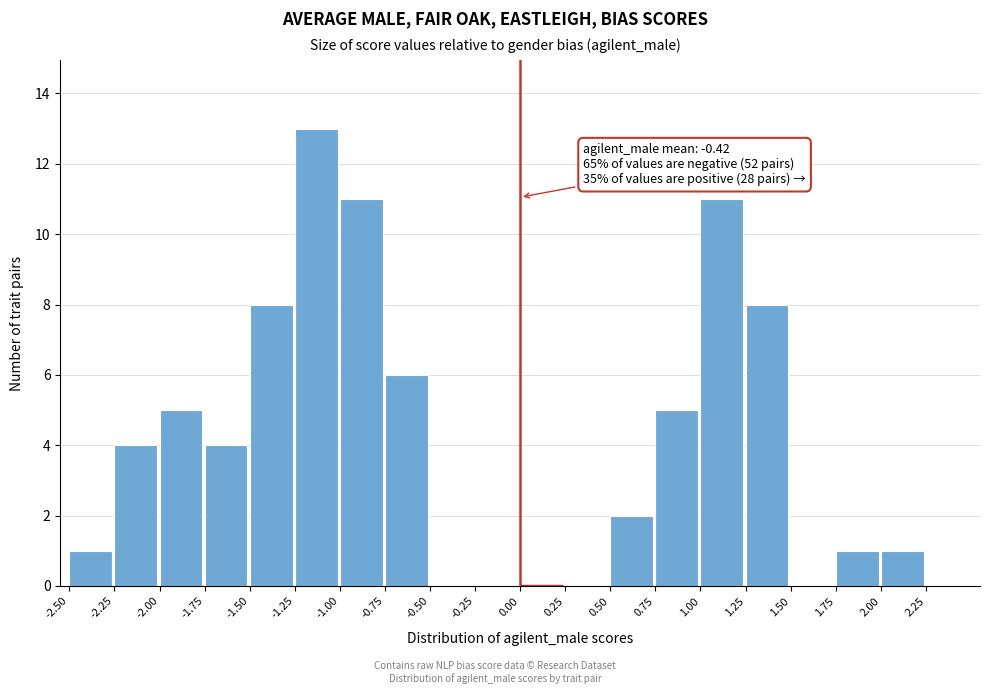

Which range on the x-axis has the tallest bar?

-1.25 to -1.00